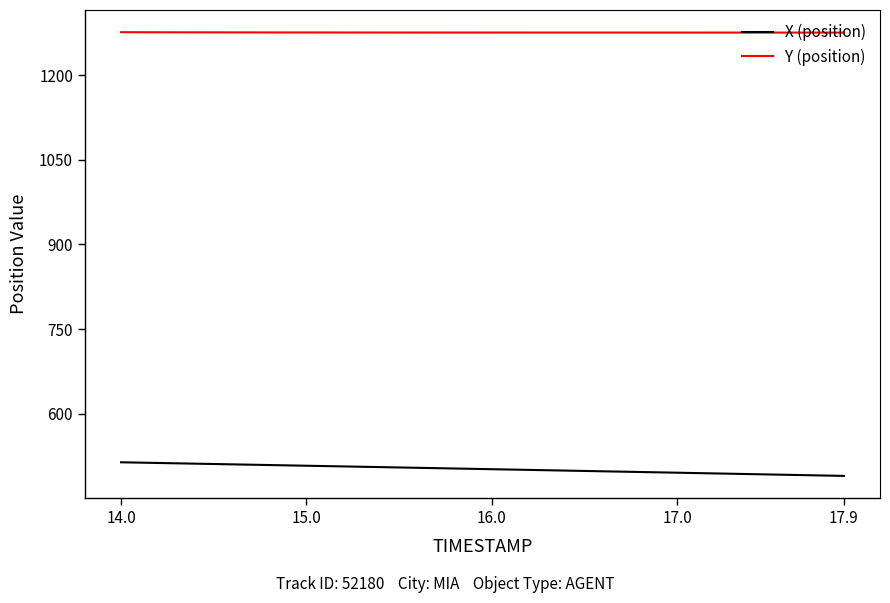

True or false: X (position) and Y (position) cross at least once.

False